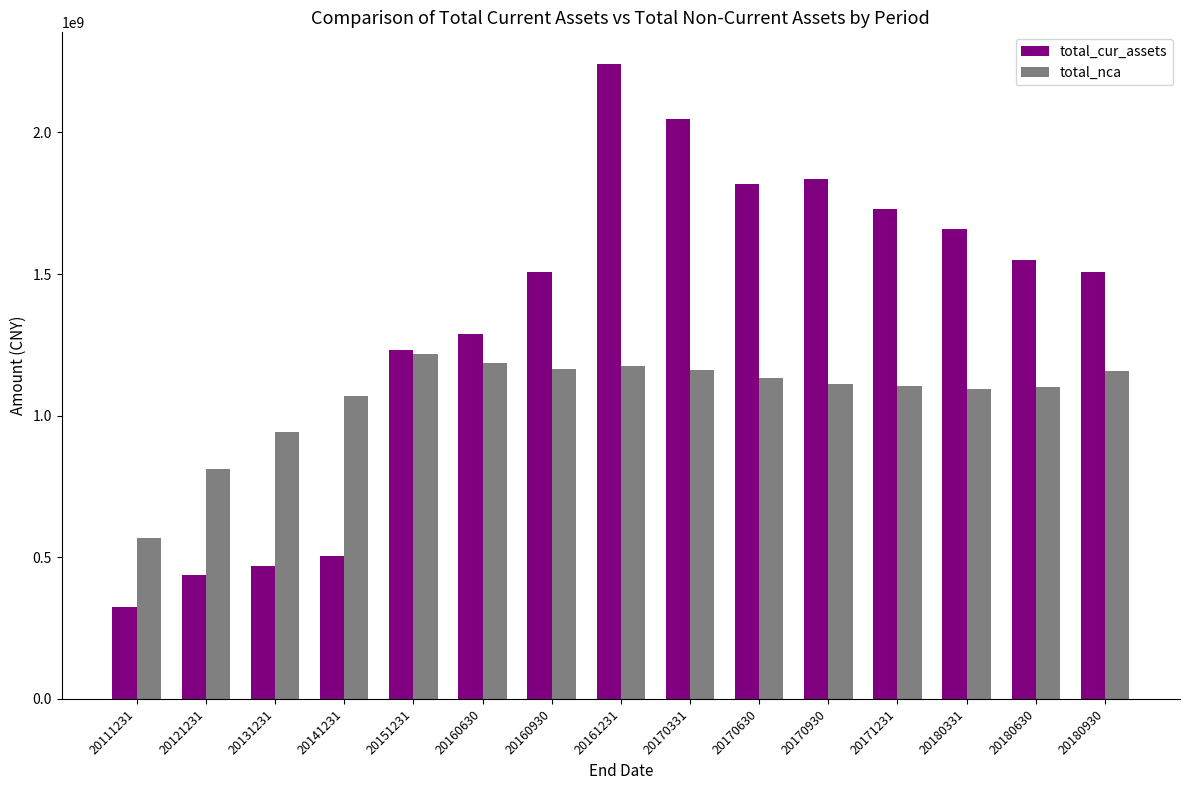

At how many categories does at least one series exceed 1172035581?

11